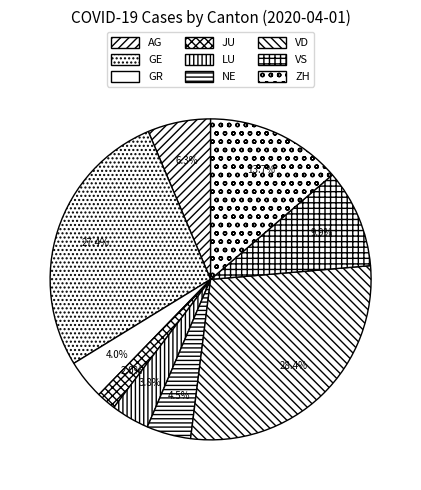

What percentage is NOT represented by GE?

72.6%